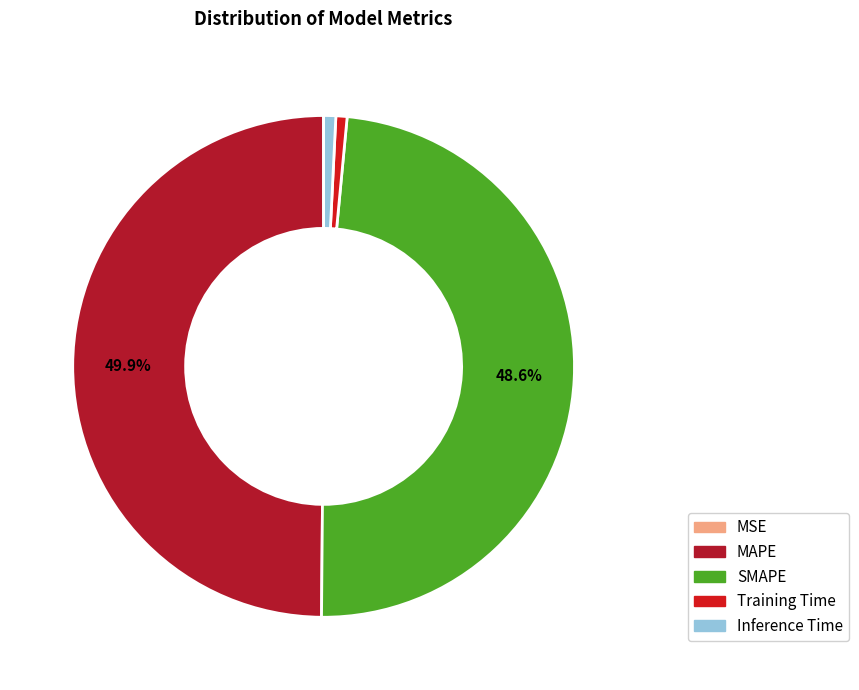

What is the largest slice in the pie chart?

MAPE